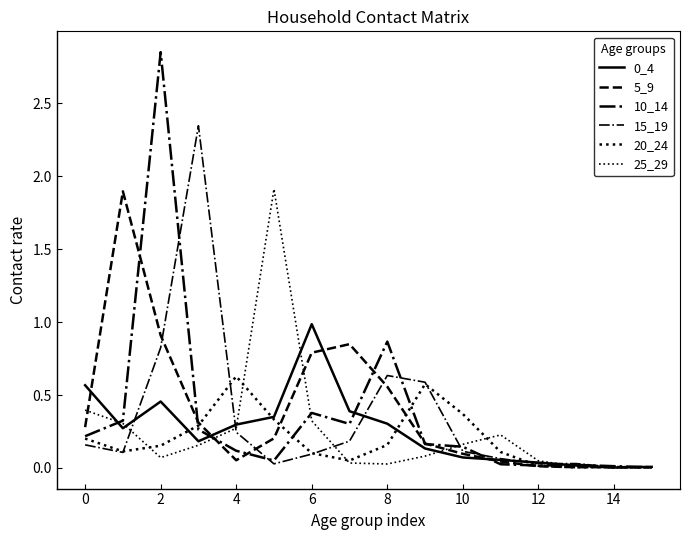

How many lines are shown in the chart?

6